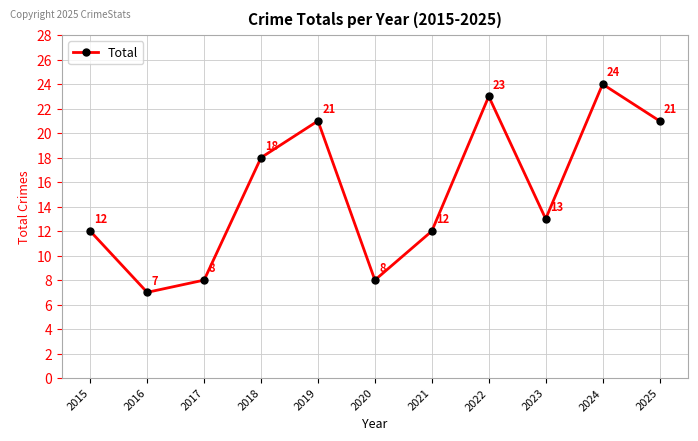

What is the sum of the values at 2021 and 2022?

35